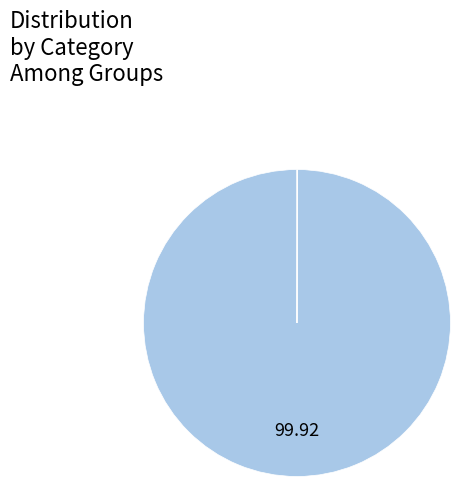

Is there any slice that represents more than half of the pie?

Yes